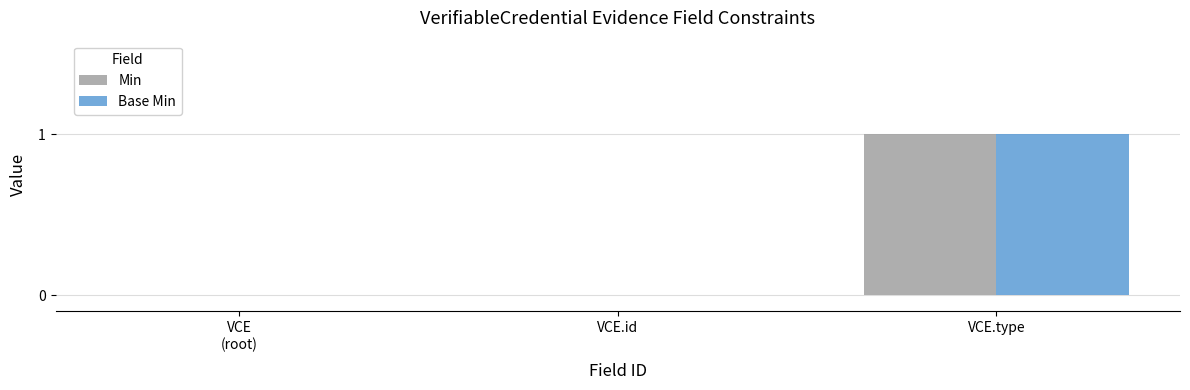

True or false: Min has a value of 1 at VCE
(root).

False